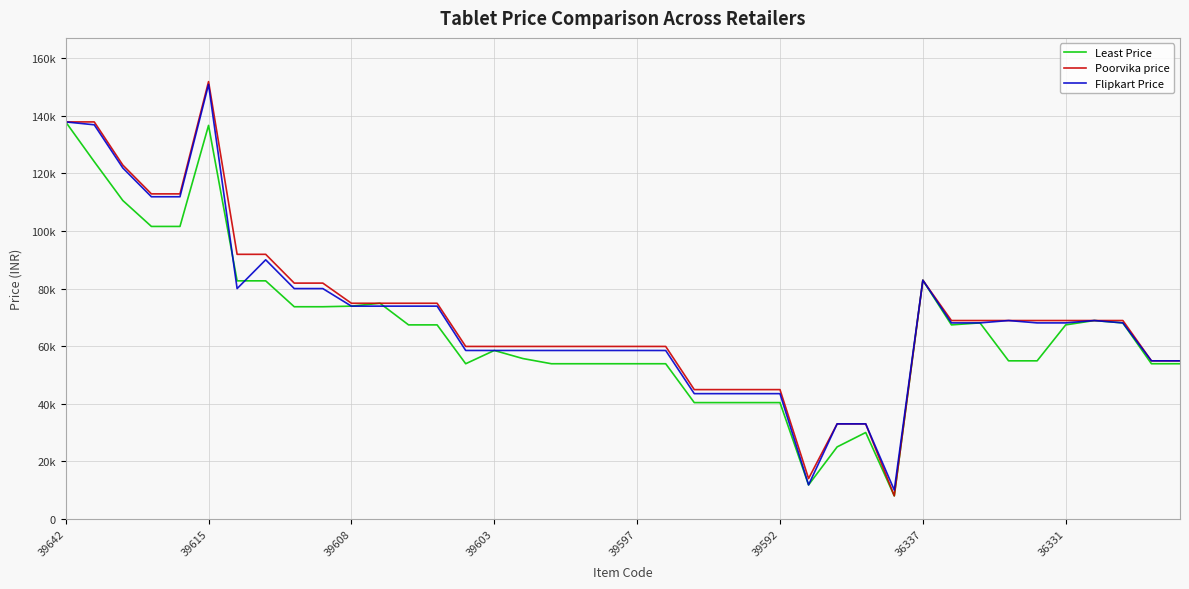

At which label does Flipkart Price reach its minimum?

29